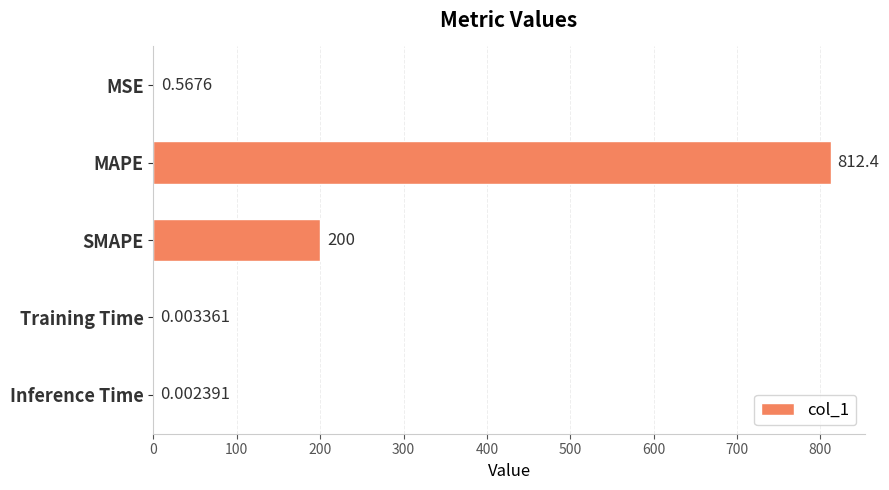

Where is the data nearest to the value 406?

SMAPE